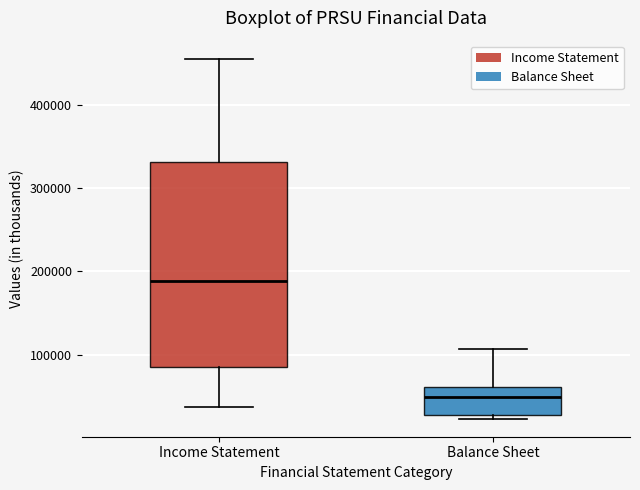

Reading left to right, read every box against the y-axis: the position of its median line, the range the box covers, and the ends of its whiskers. The values are not printed on the chart, so give them approximately, as read against the axis.

Income Statement: median 190000, box 90000 to 330000, whiskers 40000 to 460000
Balance Sheet: median 50000, box 30000 to 60000, whiskers 20000 to 110000